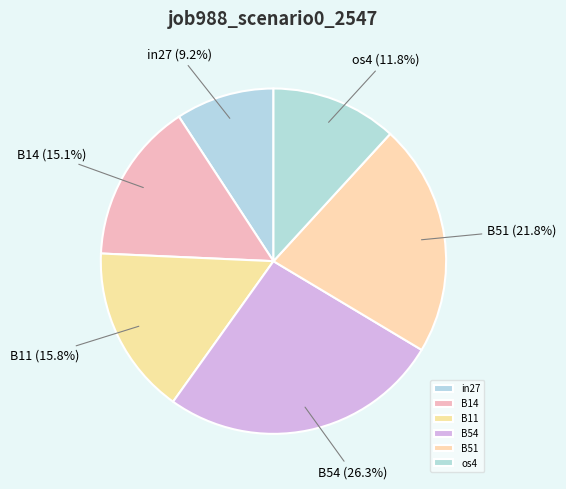

Rank the categories by value from highest to lowest.

B54, B51, B11, B14, os4, in27